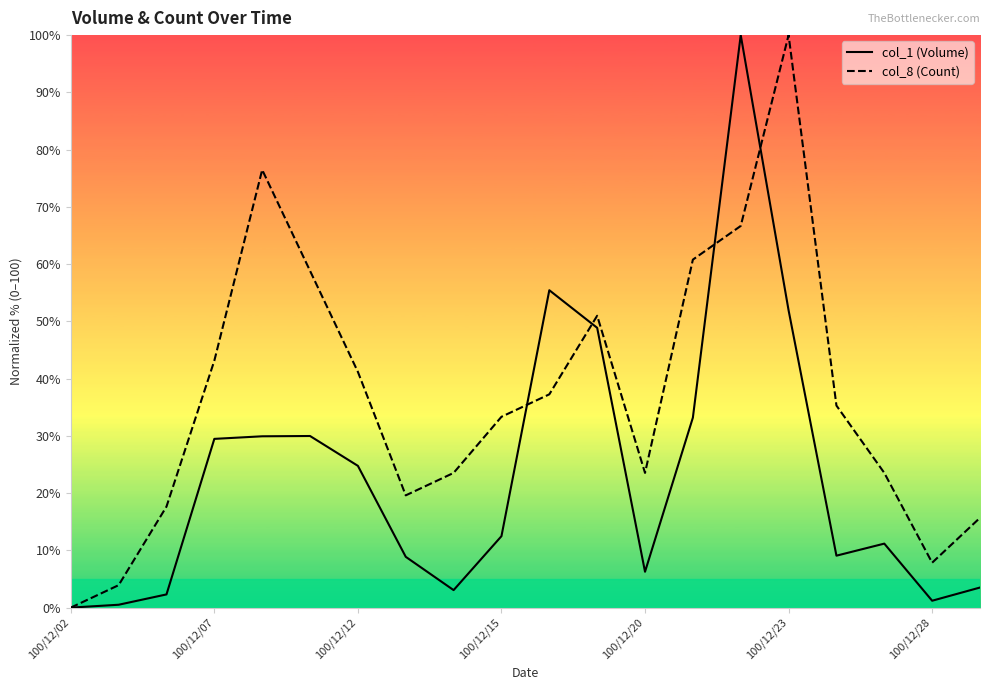

What is the spread (max minus min) of values at 100/12/20?

17.3